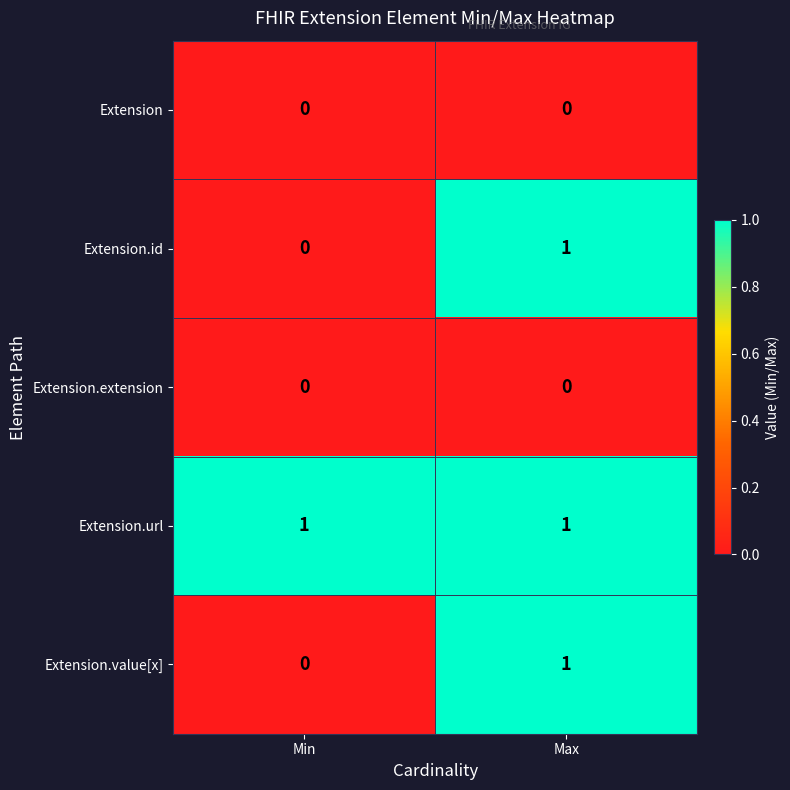

At which label is Extension.id closest to 0?

Min